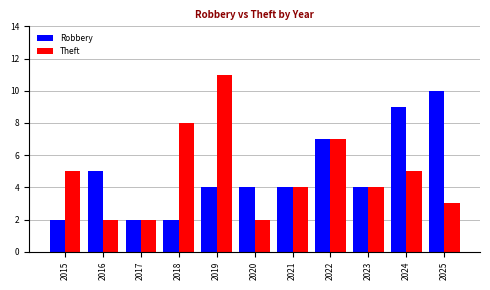

Reading left to right, transcribe all the data shown in this chart.

Robbery: 2015=2	2016=5	2017=2	2018=2	2019=4	2020=4	2021=4	2022=7	2023=4	2024=9	2025=10
Theft: 2015=5	2016=2	2017=2	2018=8	2019=11	2020=2	2021=4	2022=7	2023=4	2024=5	2025=3